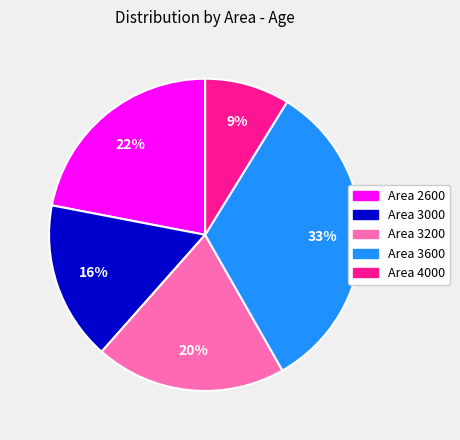

How many segments does this pie chart have?

5